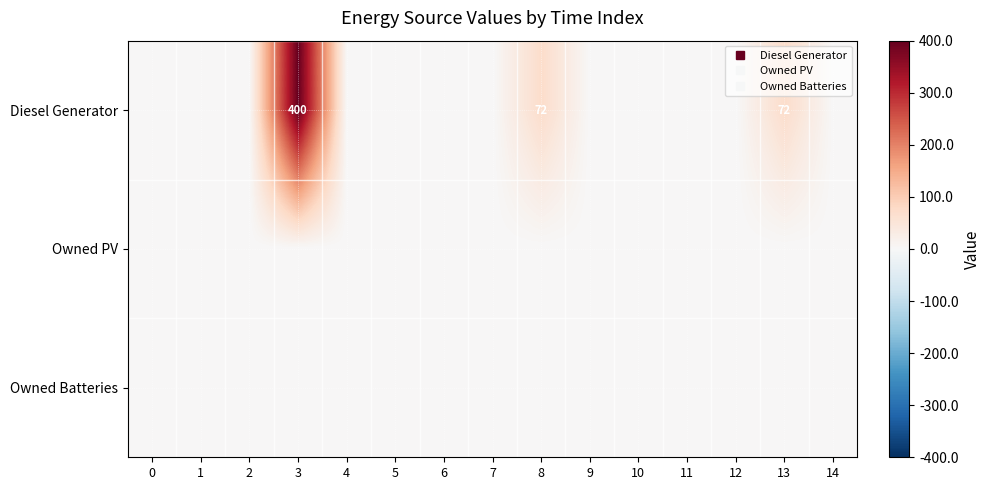

Which category has the highest value in the Diesel Generator series?

3